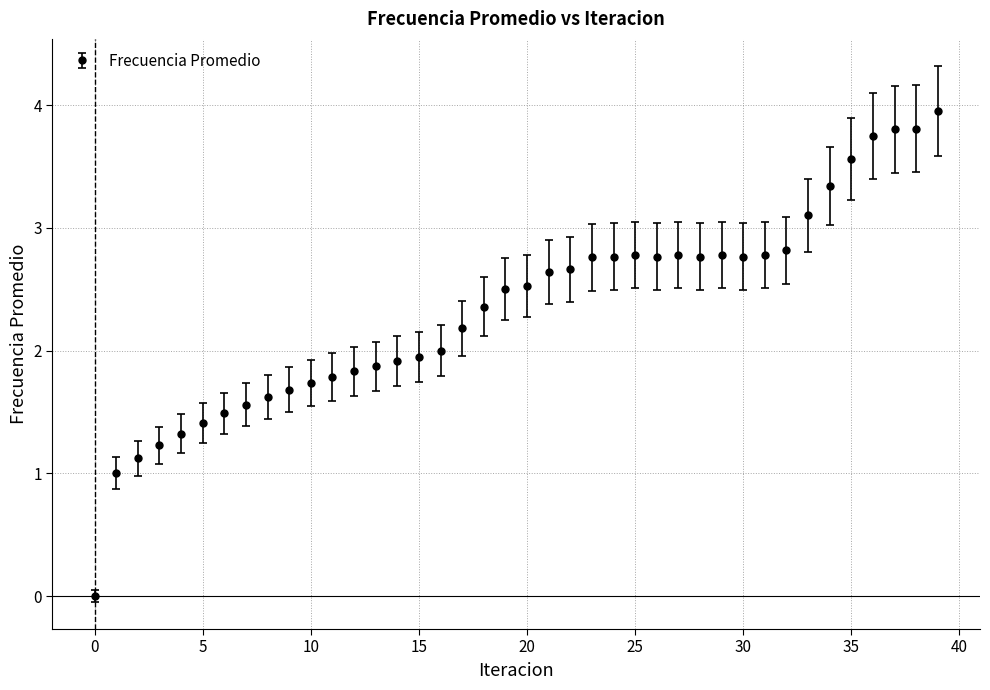

What is the value of the 29th point from the left?

2.8